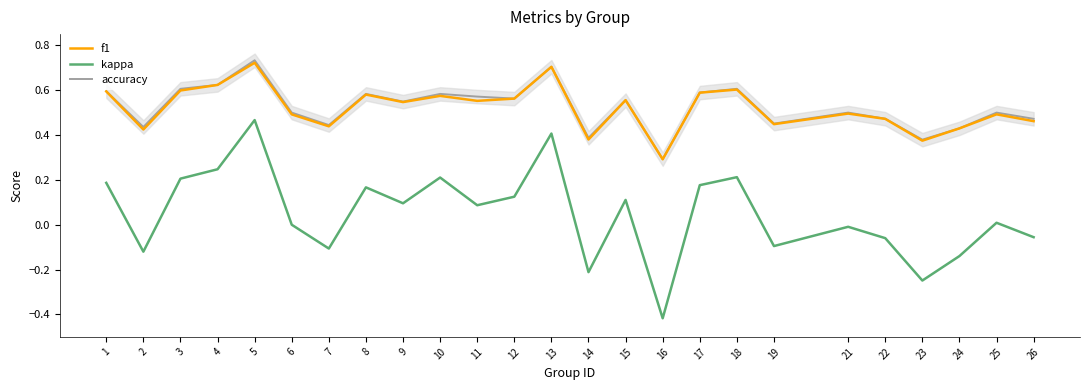

True or false: f1 and accuracy intersect in this chart.

False